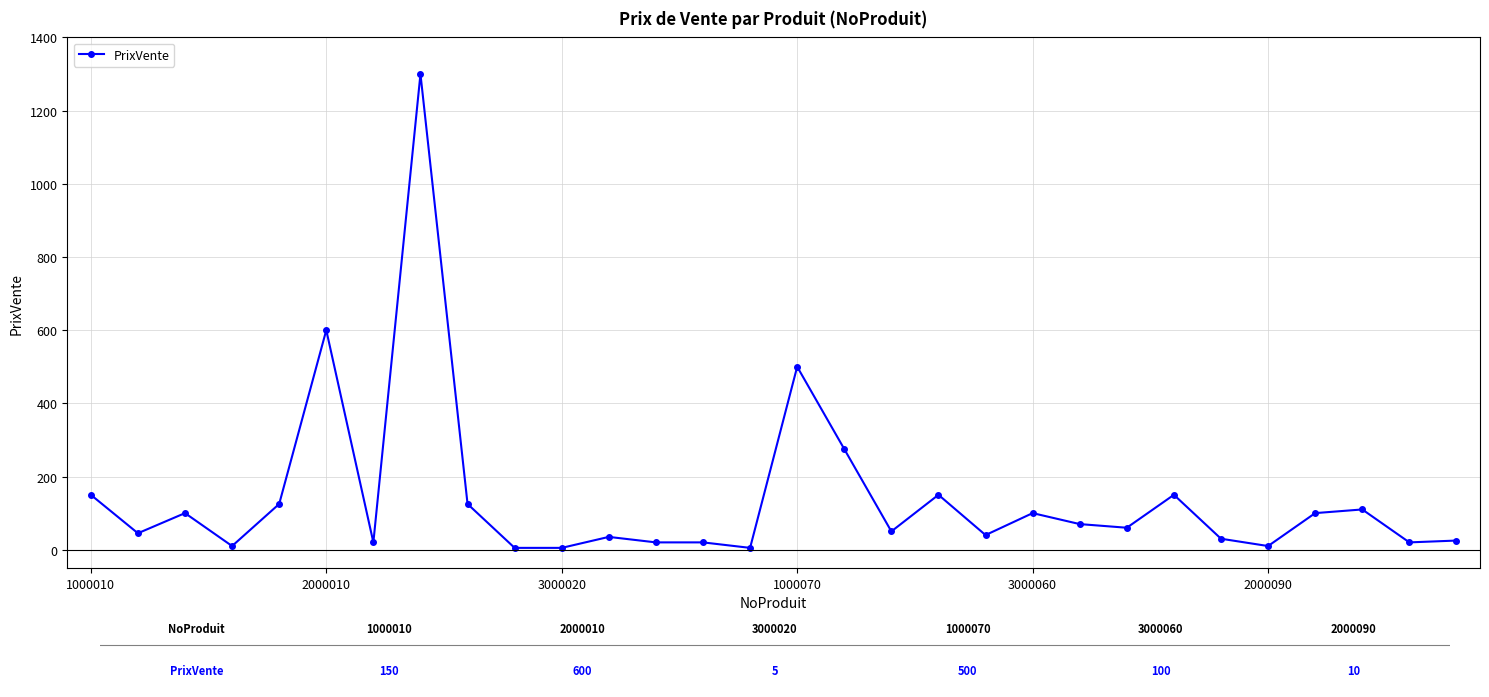

What is the difference between the maximum and second lowest values?

1295